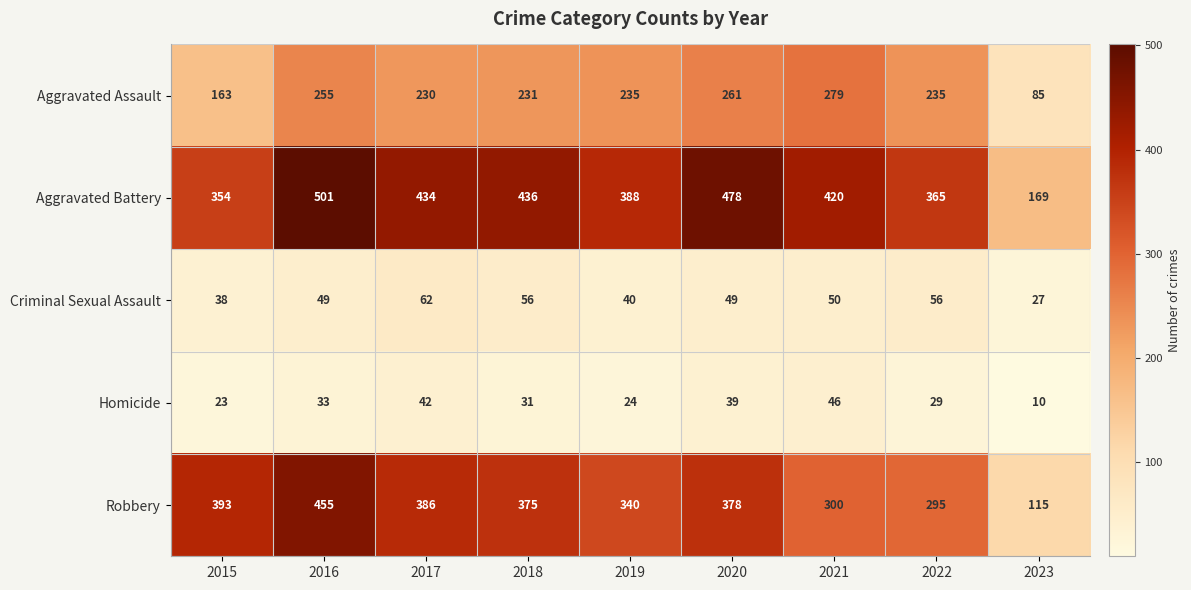

At how many categories does at least one series exceed 481?

1